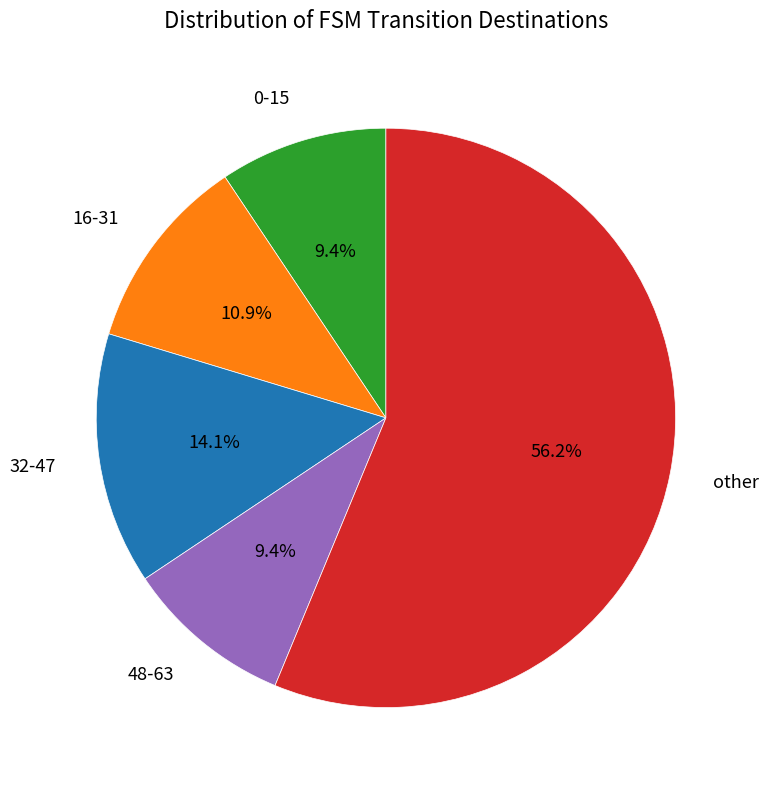

Does any single category account for the majority?

Yes